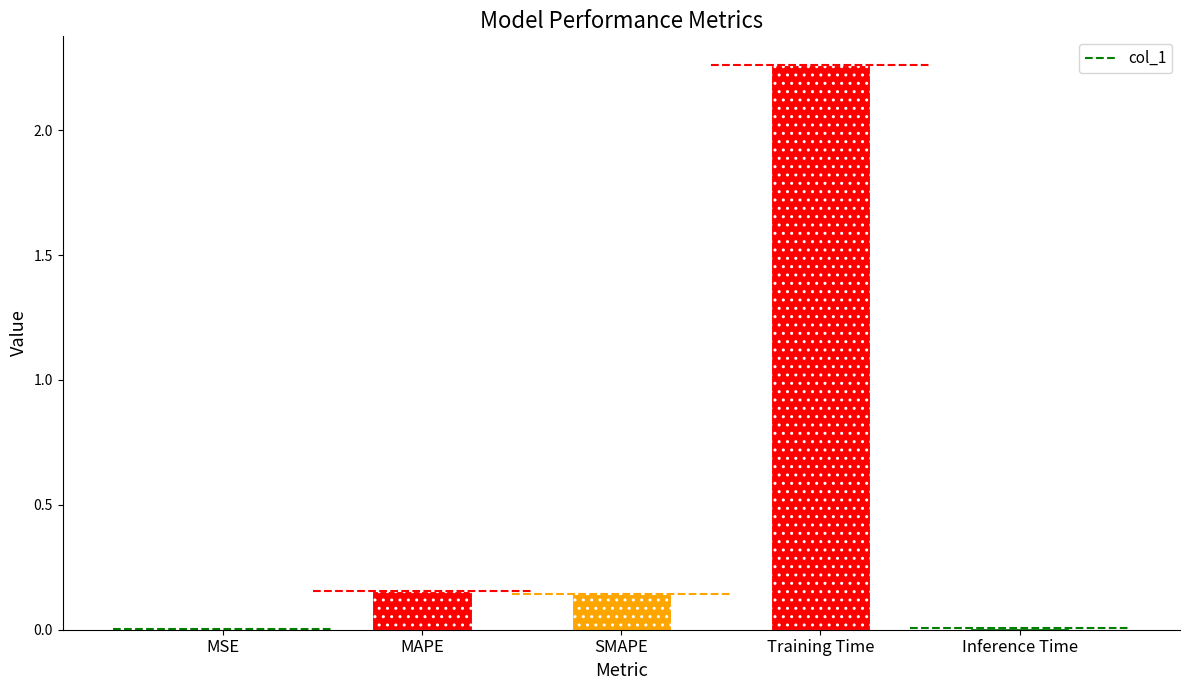

List the labels in order of value, smallest first.

MSE, Inference Time, SMAPE, MAPE, Training Time